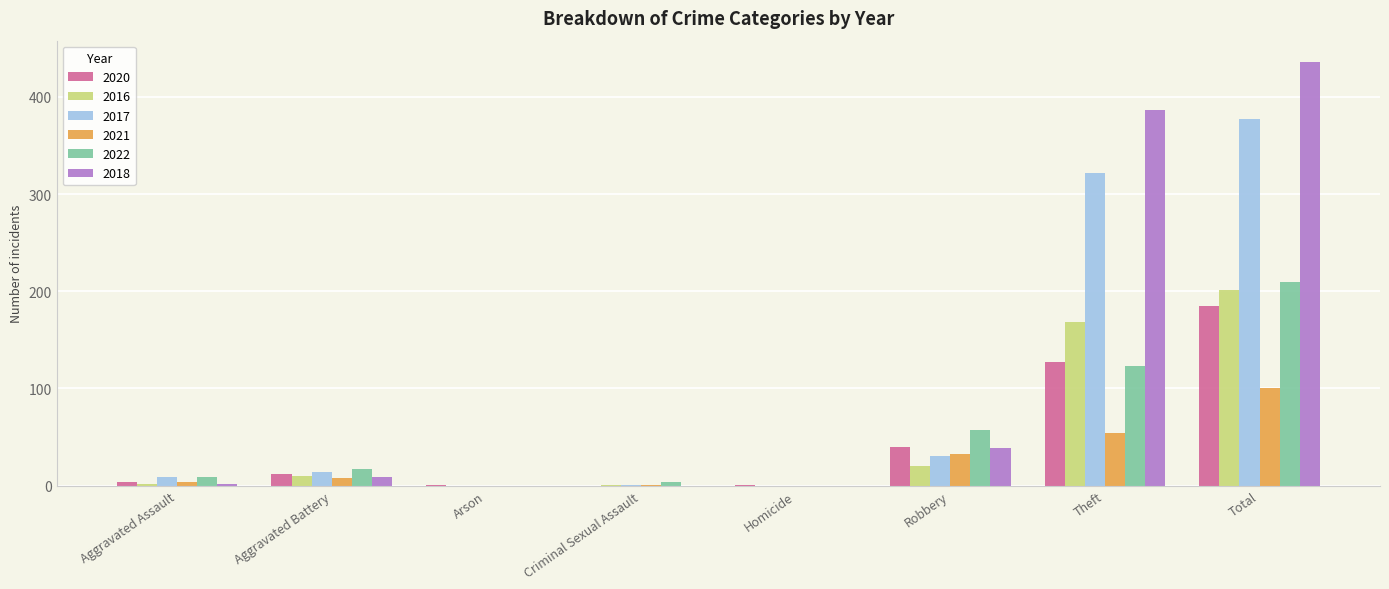

At which label does 2020 reach its peak?

Total